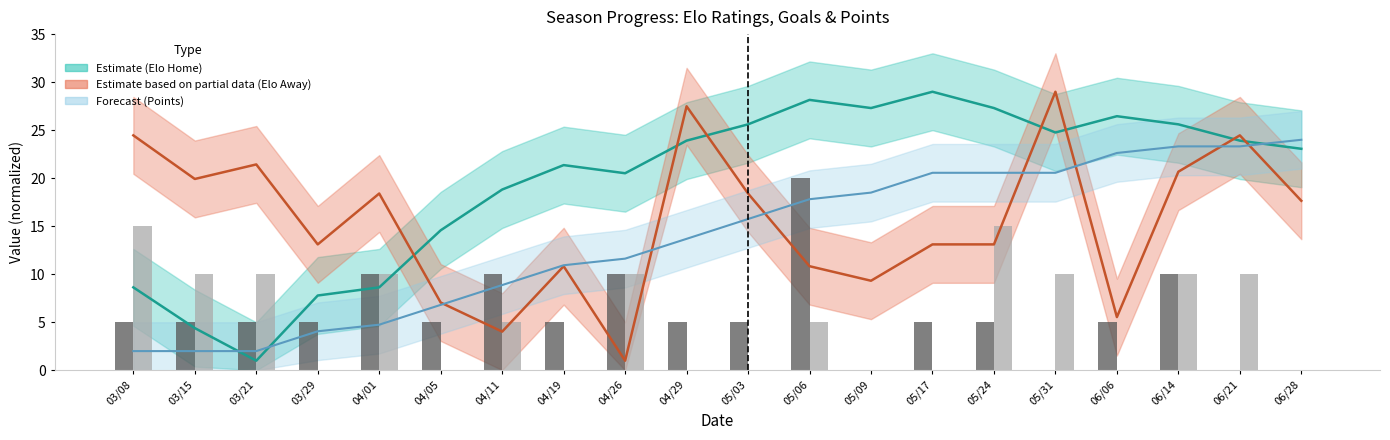

Reading left to right, what are all the values shown in this chart?

Elo Home: 03/08=8.6	03/15=4.4	03/21=1.0	03/29=7.8	04/01=8.6	04/05=14.6	04/11=18.8	04/19=21.4	04/26=20.5	04/29=23.9	05/03=25.6	05/06=28.2	05/09=27.3	05/17=29.0	05/24=27.3	05/31=24.8	06/06=26.5	06/14=25.6	06/21=23.9	06/28=23.1
Elo Away: 03/08=24.5	03/15=19.9	03/21=21.4	03/29=13.1	04/01=18.4	04/05=7.1	04/11=4.0	04/19=10.8	04/26=1.0	04/29=27.5	05/03=18.4	05/06=10.8	05/09=9.3	05/17=13.1	05/24=13.1	05/31=29.0	06/06=5.5	06/14=20.7	06/21=24.5	06/28=17.6
Points: 03/08=2.0	03/15=2.0	03/21=2.0	03/29=4.1	04/01=4.8	04/05=6.8	04/11=8.9	04/19=10.9	04/26=11.6	04/29=13.7	05/03=15.8	05/06=17.8	05/09=18.5	05/17=20.6	05/24=20.6	05/31=20.6	06/06=22.6	06/14=23.3	06/21=23.3	06/28=24.0
Goals Home: 03/08=5.0	03/15=5.0	03/21=5.0	03/29=5.0	04/01=10.0	04/05=5.0	04/11=10.0	04/19=5.0	04/26=10.0	04/29=5.0	05/03=5.0	05/06=20.0	05/09=0.0	05/17=5.0	05/24=5.0	05/31=0.0	06/06=5.0	06/14=10.0	06/21=0.0	06/28=0.0
Goals Away: 03/08=15.0	03/15=10.0	03/21=10.0	03/29=0.0	04/01=10.0	04/05=0.0	04/11=5.0	04/19=0.0	04/26=10.0	04/29=0.0	05/03=0.0	05/06=5.0	05/09=0.0	05/17=0.0	05/24=15.0	05/31=10.0	06/06=0.0	06/14=10.0	06/21=10.0	06/28=0.0